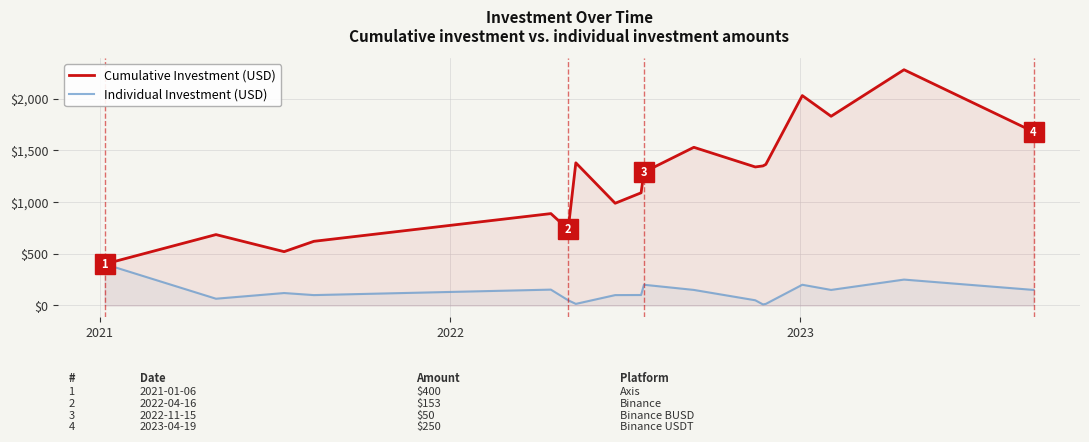

Which series has the largest total across all categories?

Cumulative Investment (USD)